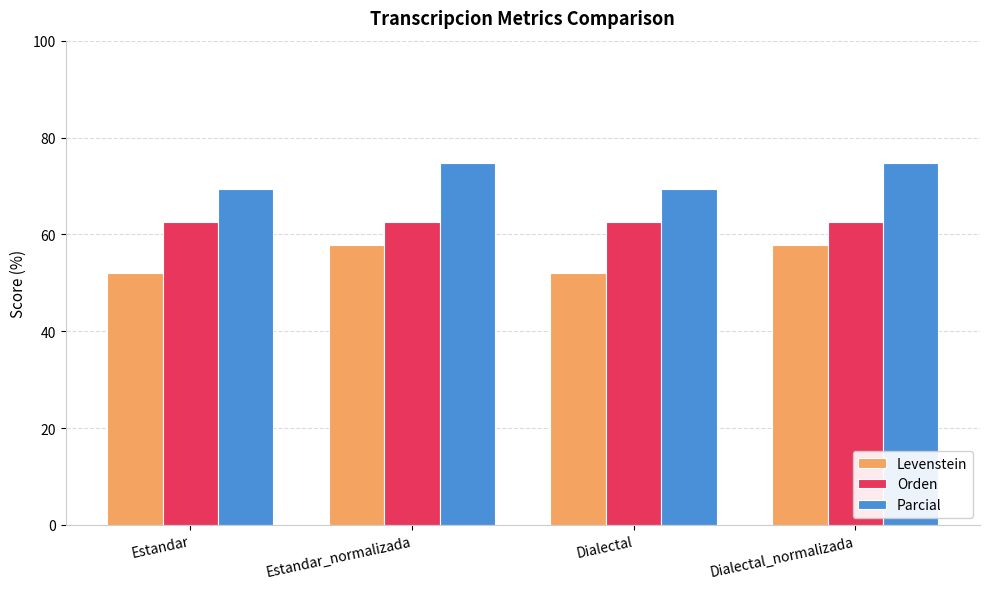

How many bars are there in each group?

3